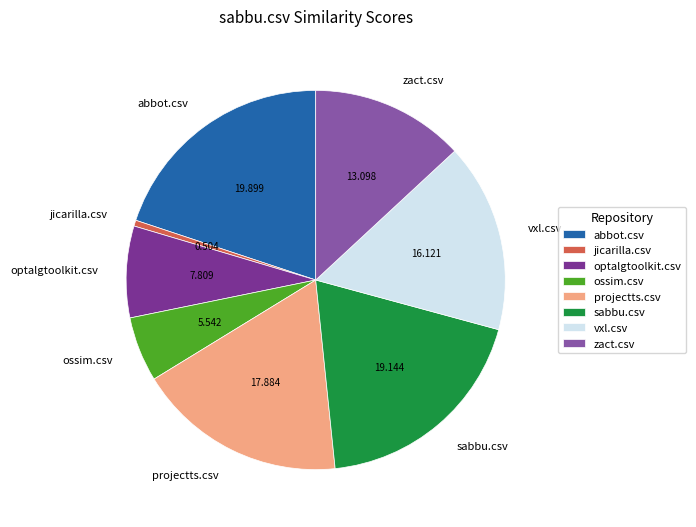

Which has a higher value, abbot.csv or jicarilla.csv?

abbot.csv